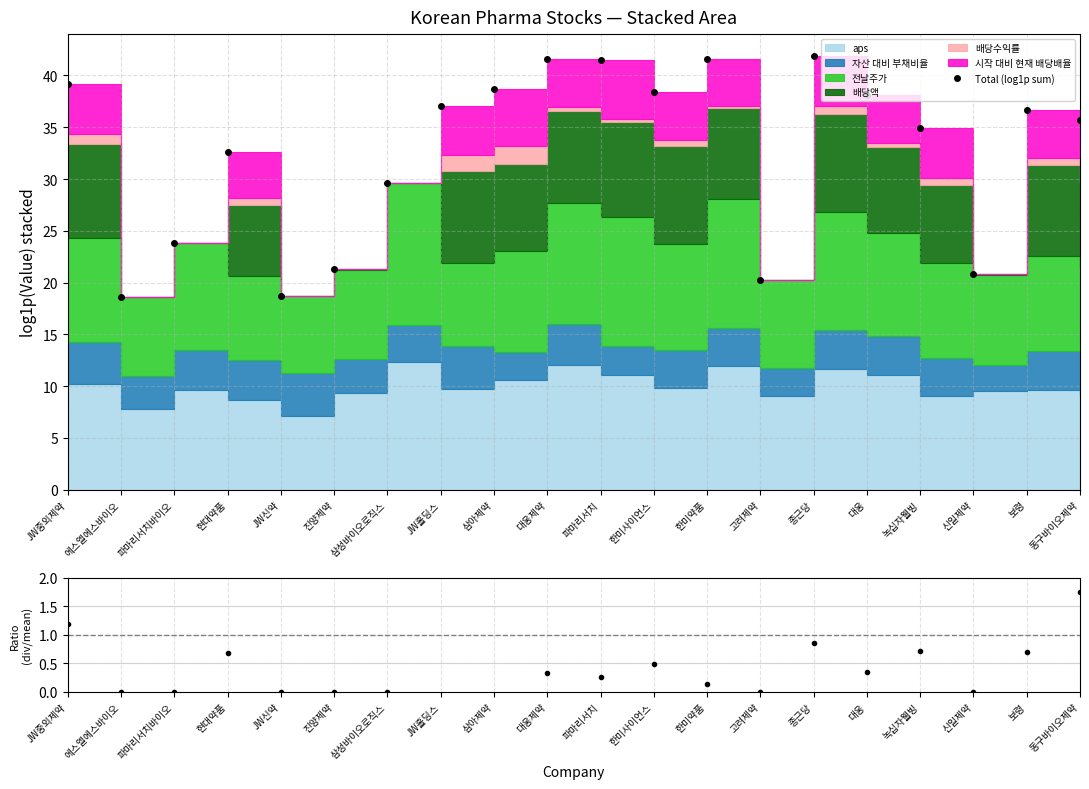

Reading right to left, extract all data points from this chart.

Total (log1p sum): 동구바이오제약=35.7	보령=36.7	신일제약=20.8	녹십자웰빙=34.9	대웅=38.1	종근당=41.9	고려제약=20.2	한미약품=41.6	한미사이언스=38.4	파마리서치=41.5	대웅제약=41.5	삼아제약=38.7	JW홀딩스=37.1	삼성바이오로직스=29.7	진양제약=21.3	JW신약=18.7	현대약품=32.6	파마리서치바이오=23.8	에스엘에스바이오=18.6	JW중외제약=39.2
배당수익률 ratio: 동구바이오제약=1.7	보령=0.7	신일제약=0.0	녹십자웰빙=0.7	대웅=0.3	종근당=0.8	고려제약=0.0	한미약품=0.1	한미사이언스=0.5	파마리서치=0.3	대웅제약=0.3	삼아제약=3.1	JW홀딩스=2.4	삼성바이오로직스=0.0	진양제약=0.0	JW신약=0.0	현대약품=0.7	파마리서치바이오=0.0	에스엘에스바이오=0.0	JW중외제약=1.2